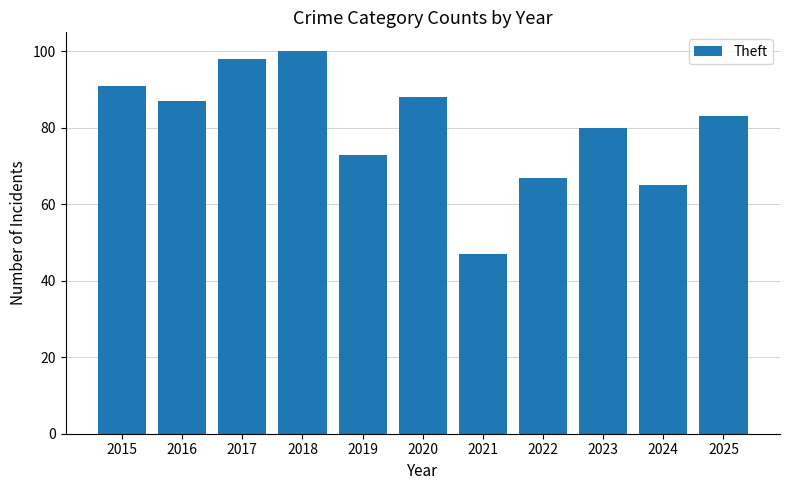

Reading left to right, list all the values displayed in this chart.

91	87	98	100	73	88	47	67	80	65	83